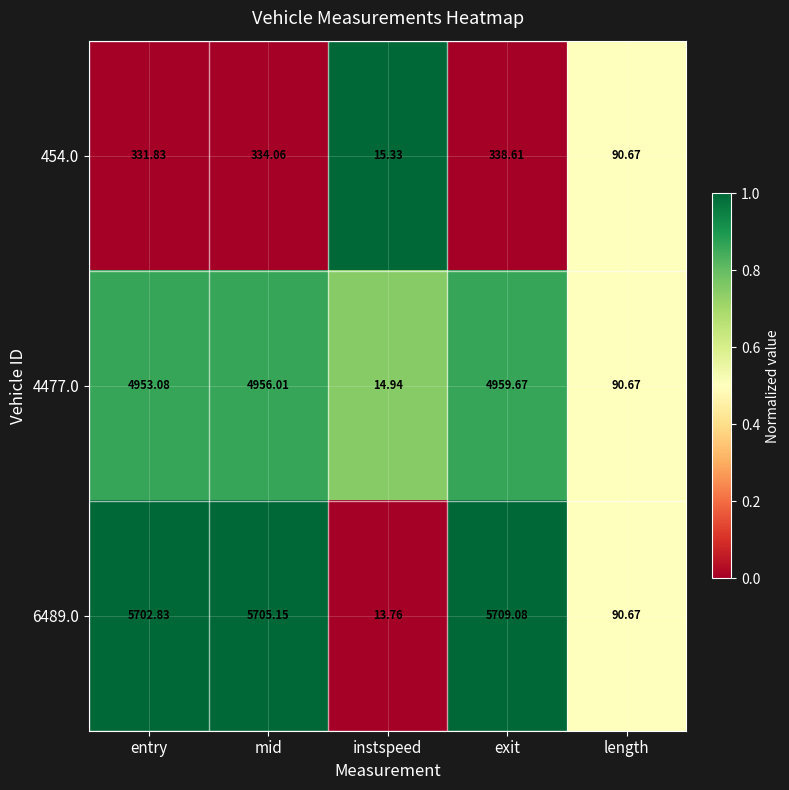

At which label does 6489.0 first exceed 5702?

entry